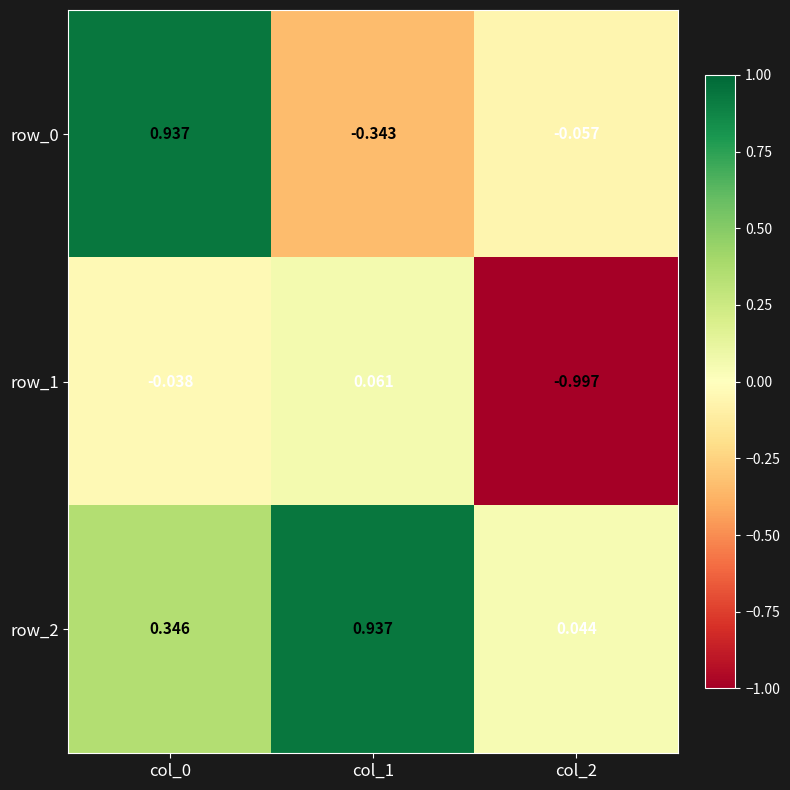

Is it true that row_1 equals 0.0 at col_1?

False